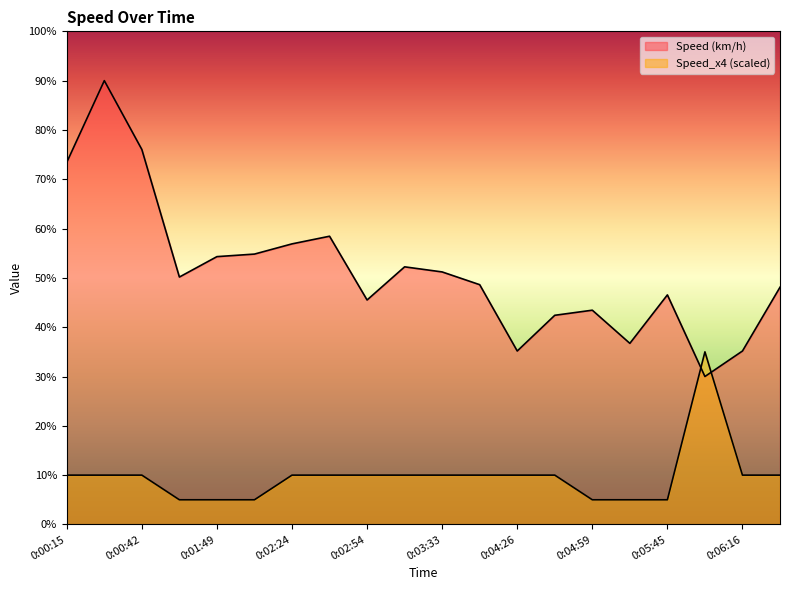

Rank the series at 0:05:29 from lowest to highest value.

Speed_x4 (scaled), Speed (km/h)